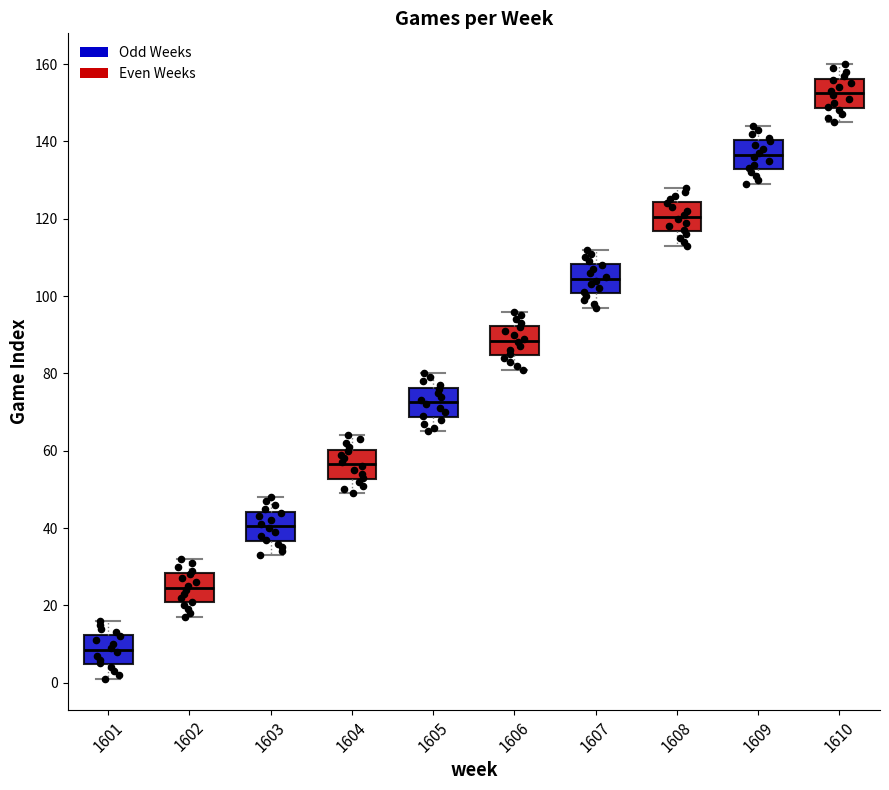

Reading left to right, transcribe this box plot: for each box, give where its median line is, the range the box spans, and where its two whiskers end, as read against the y-axis. The values are not printed on the chart, so give them approximately, as read against the axis.

1601: median 8, box 4 to 12, whiskers 2 to 16
1602: median 24, box 20 to 28, whiskers 18 to 32
1603: median 40, box 36 to 44, whiskers 34 to 48
1604: median 56, box 52 to 60, whiskers 50 to 64
1605: median 72, box 68 to 76, whiskers 66 to 80
1606: median 88, box 84 to 92, whiskers 82 to 96
1607: median 104, box 100 to 108, whiskers 98 to 112
1608: median 120, box 116 to 124, whiskers 114 to 128
1609: median 136, box 132 to 140, whiskers 130 to 144
1610: median 152, box 148 to 156, whiskers 146 to 160